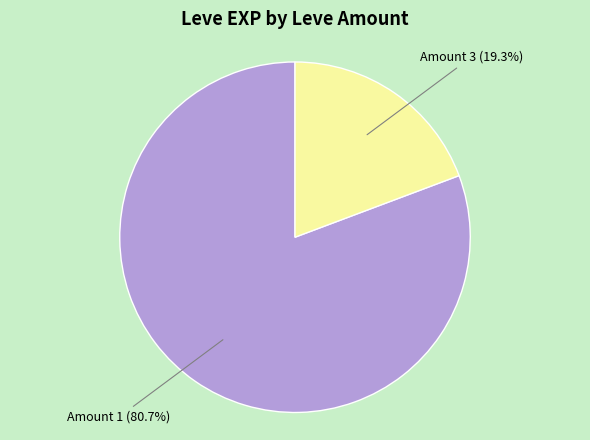

Is there a majority slice in this chart?

Yes